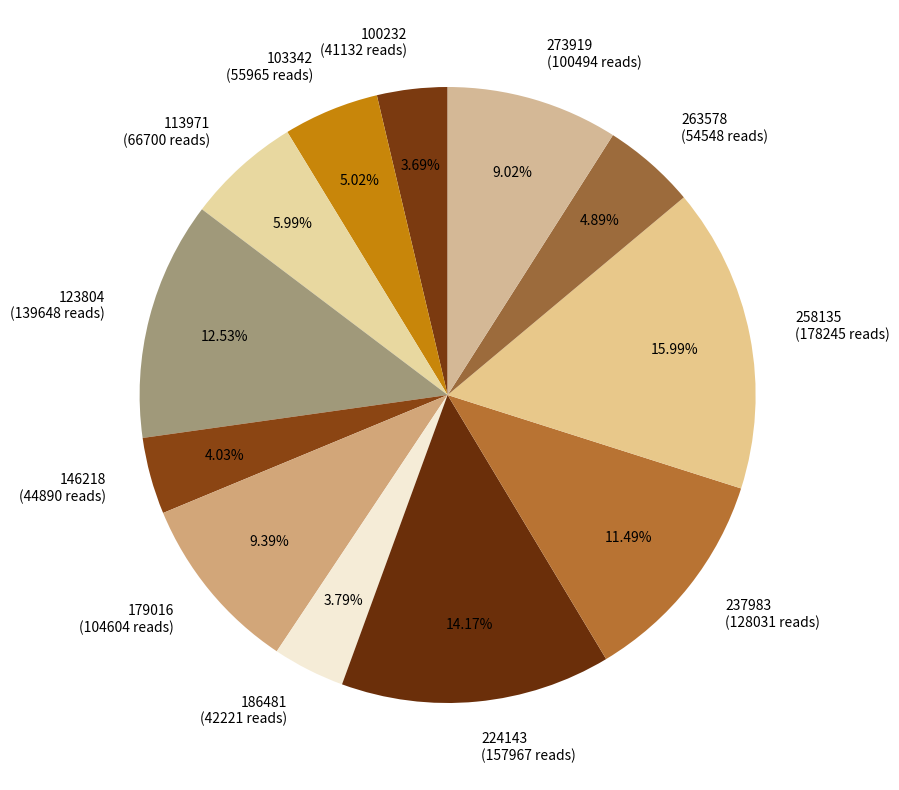

How many segments does this pie chart have?

12